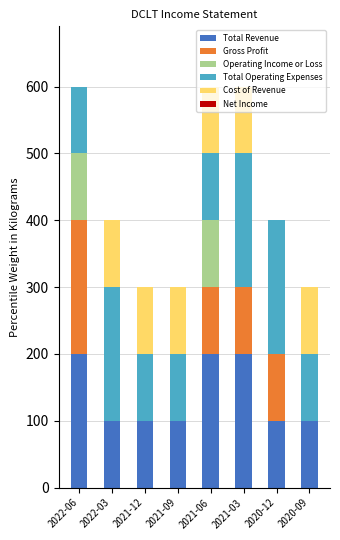

What is the sum of all Total Revenue values?

1100